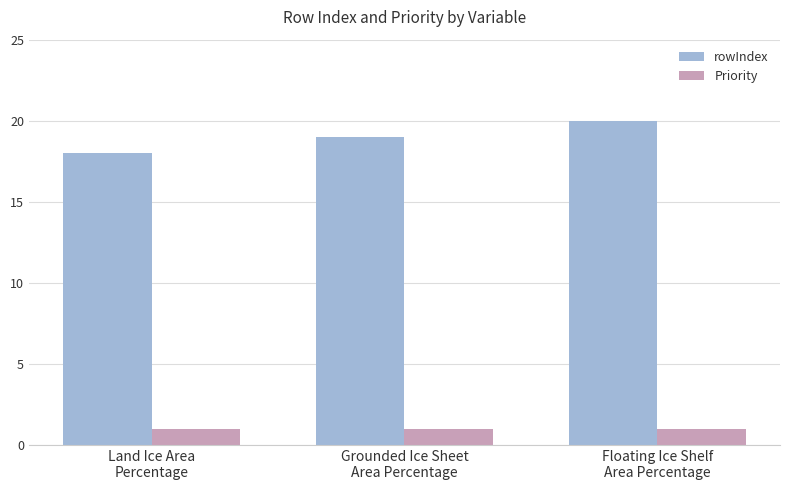

List the series in order of their peak value, highest first.

rowIndex, Priority